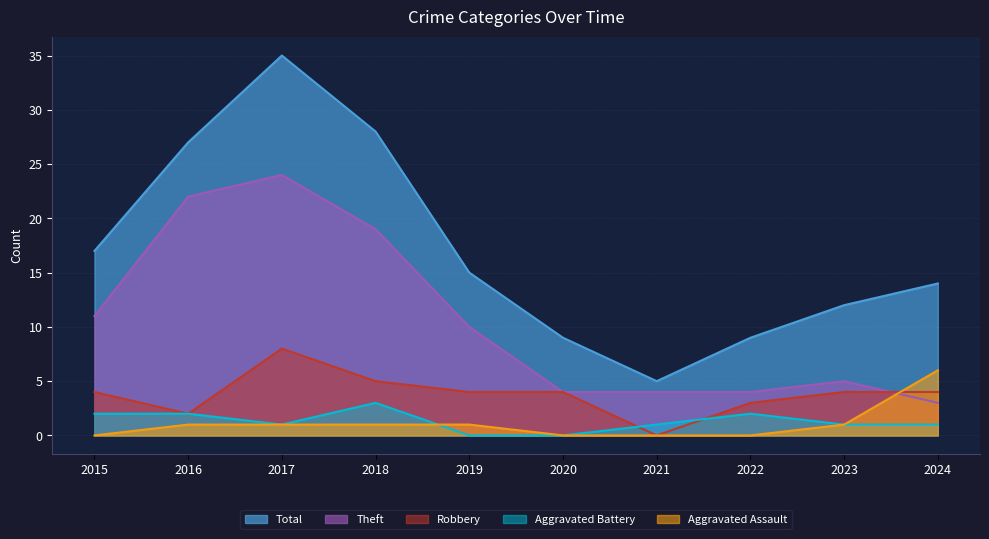

List the series in order of their peak value, highest first.

Total, Theft, Robbery, Aggravated Assault, Aggravated Battery